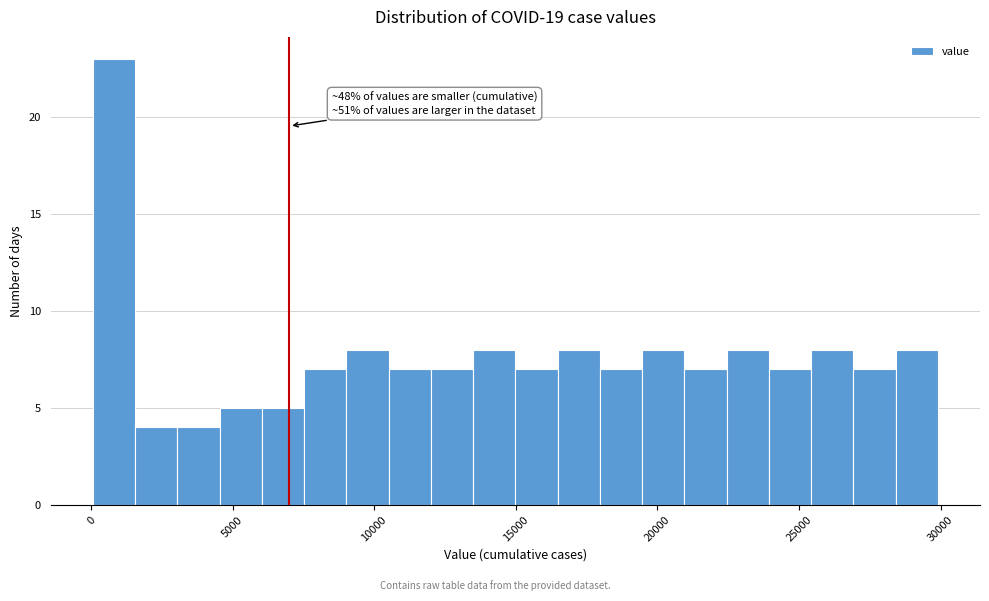

Around what value on the x-axis is the tallest bar? Give the approximate position of its centre, as read against the axis.

1000